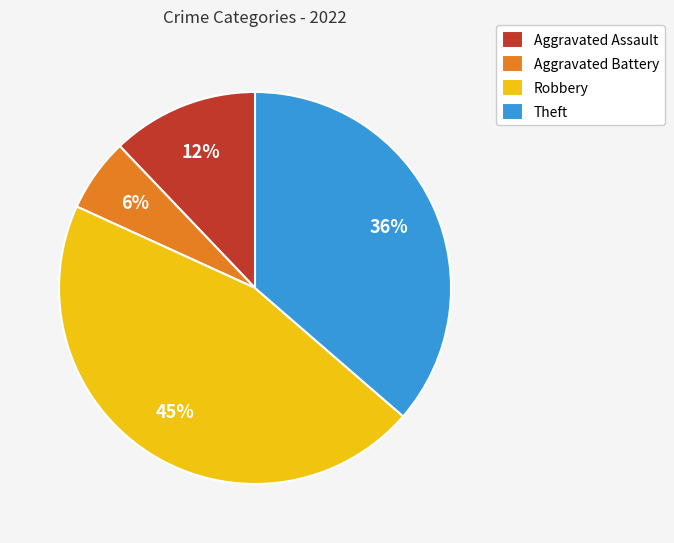

Between Robbery and Aggravated Assault, which is larger?

Robbery